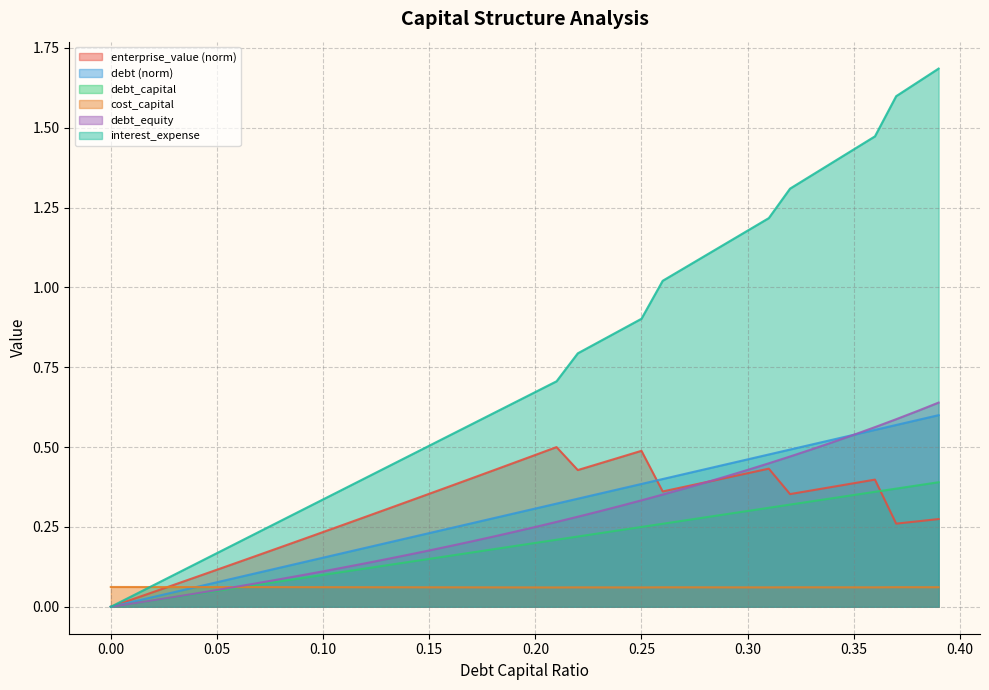

True or false: interest_expense and debt_capital intersect in this chart.

False